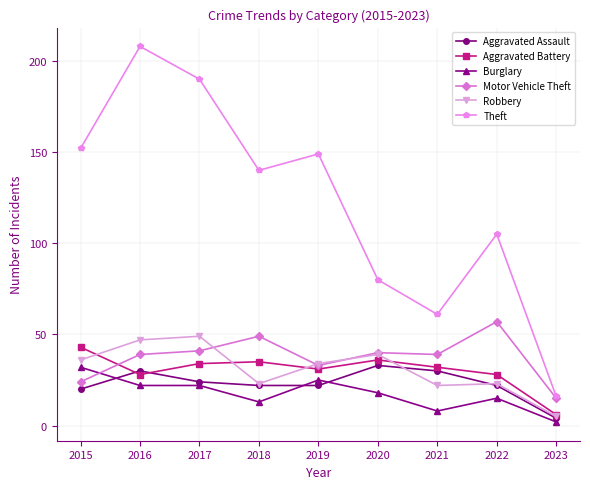

At how many categories does at least one series exceed 104?

6